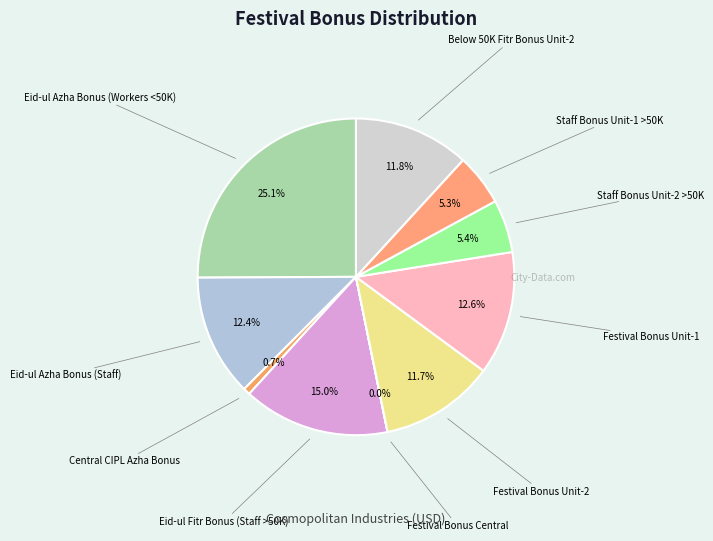

How many segments does this pie chart have?

10